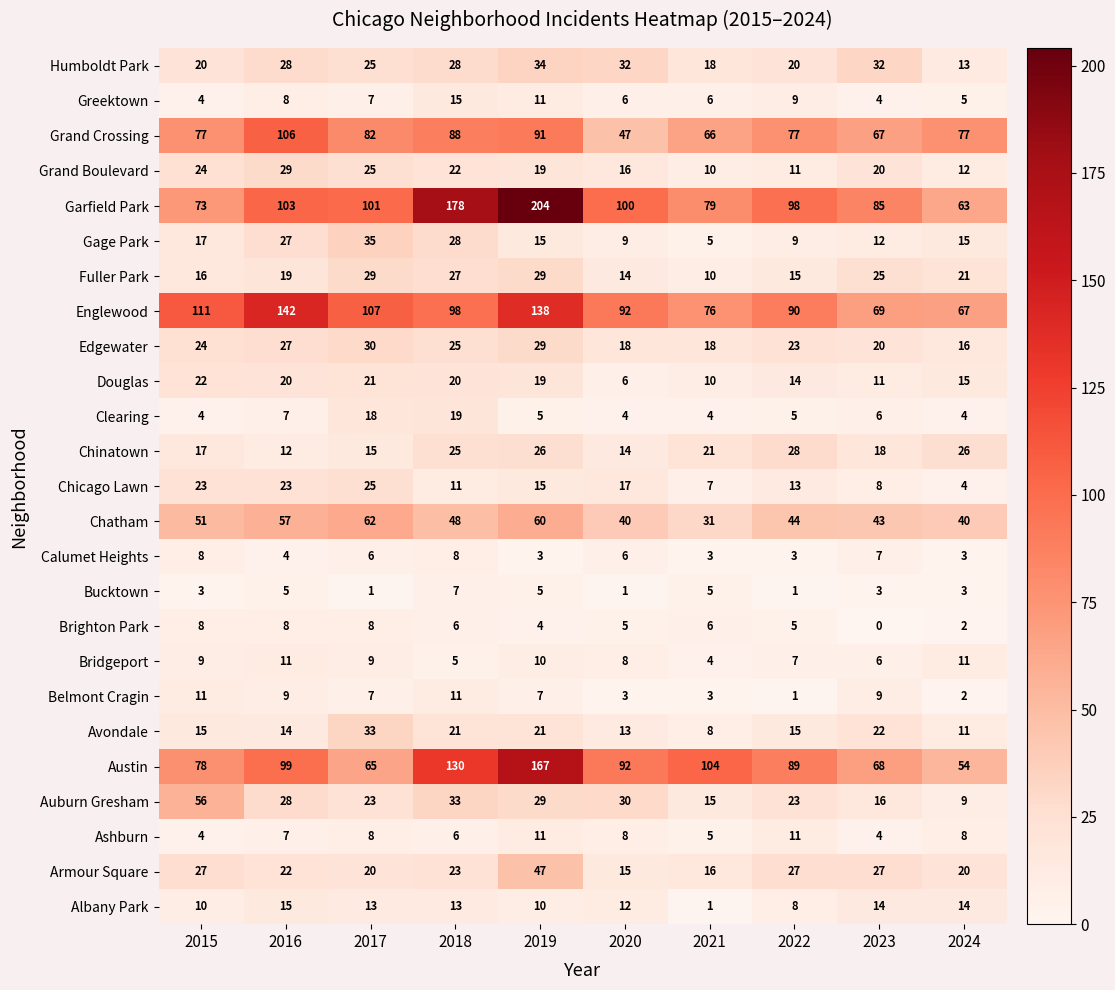

Count the number of categories in the chart.

10